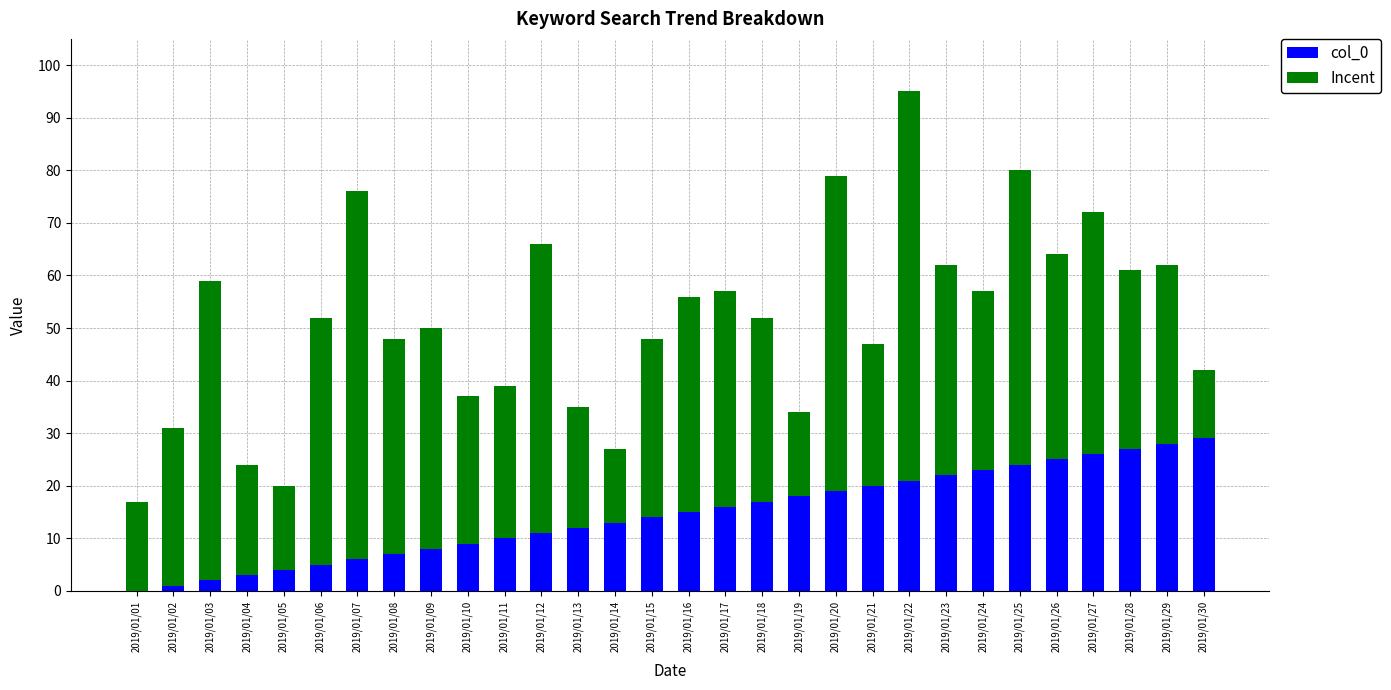

At which category is the sum across all series the highest?

2019/01/22